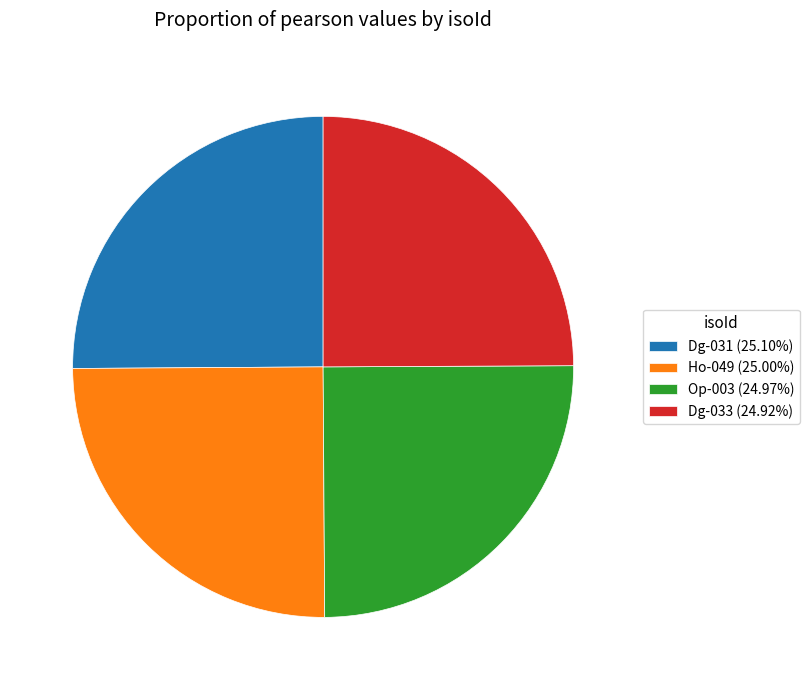

Does Ho-049 (25.00%) account for over 50% of the chart?

No